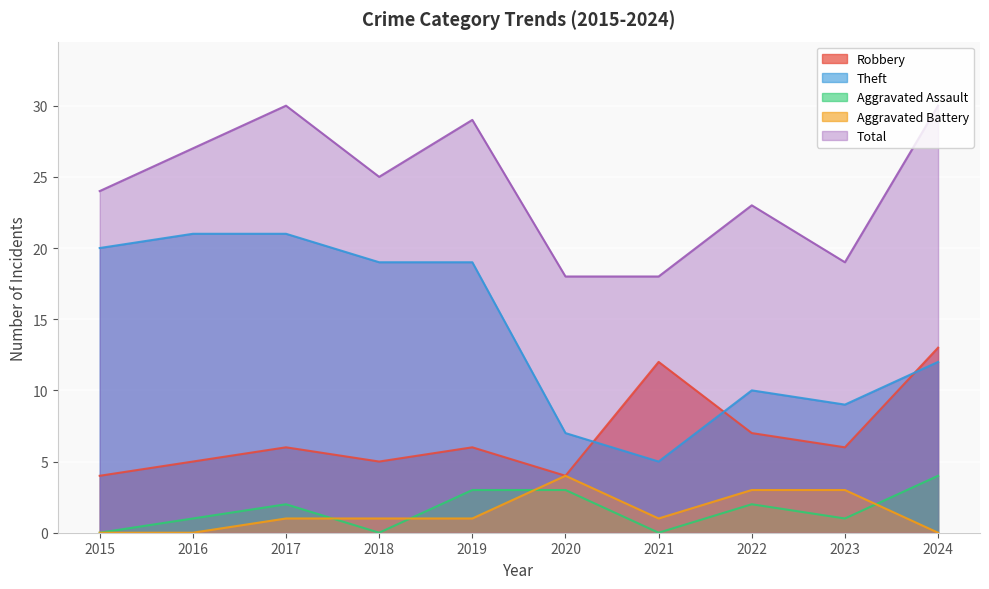

Where is Theft nearest to the value 13?

2024